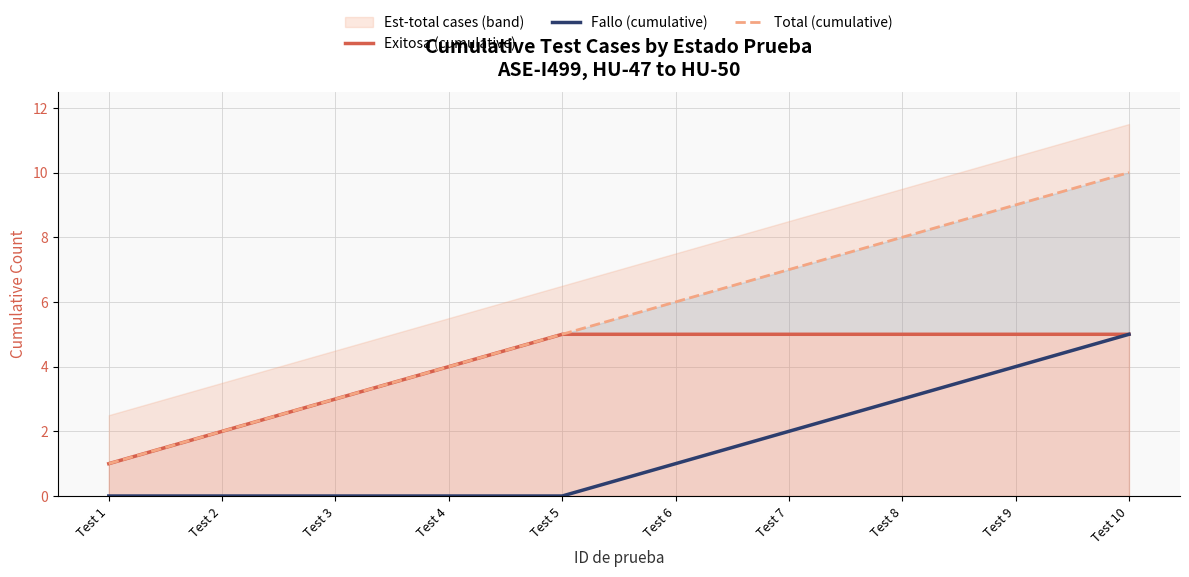

True or false: Total (cumulative) and Fallo (cumulative) cross at least once.

False